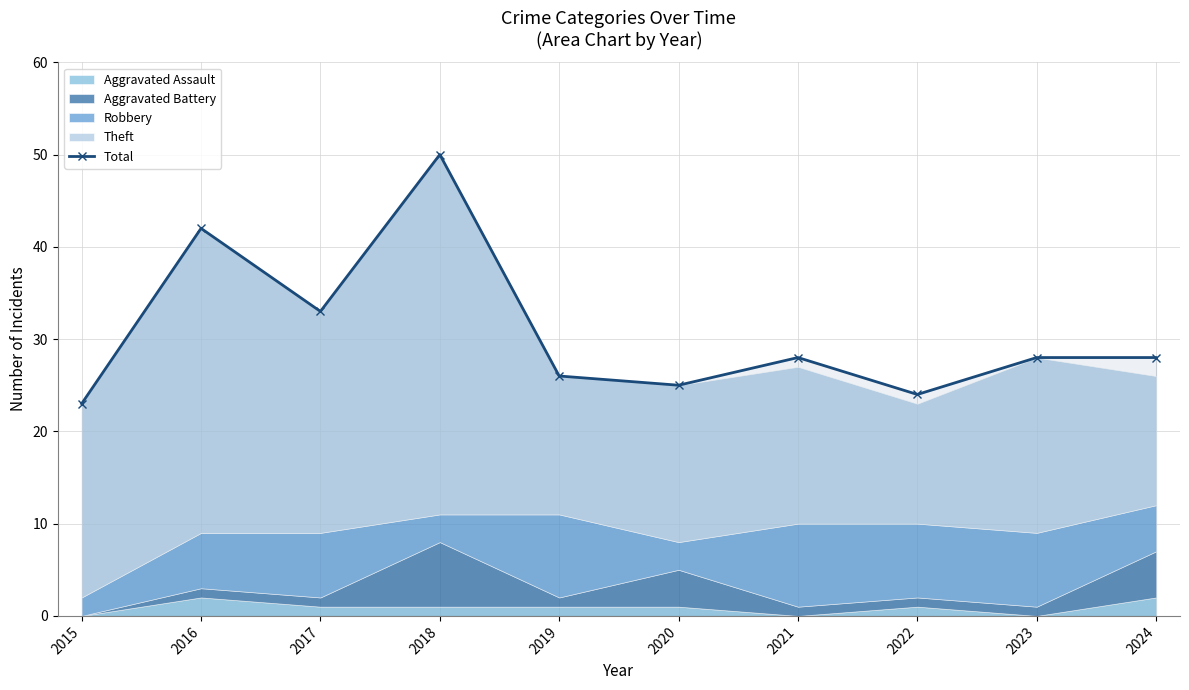

At which label does the data first exceed 28?

2016